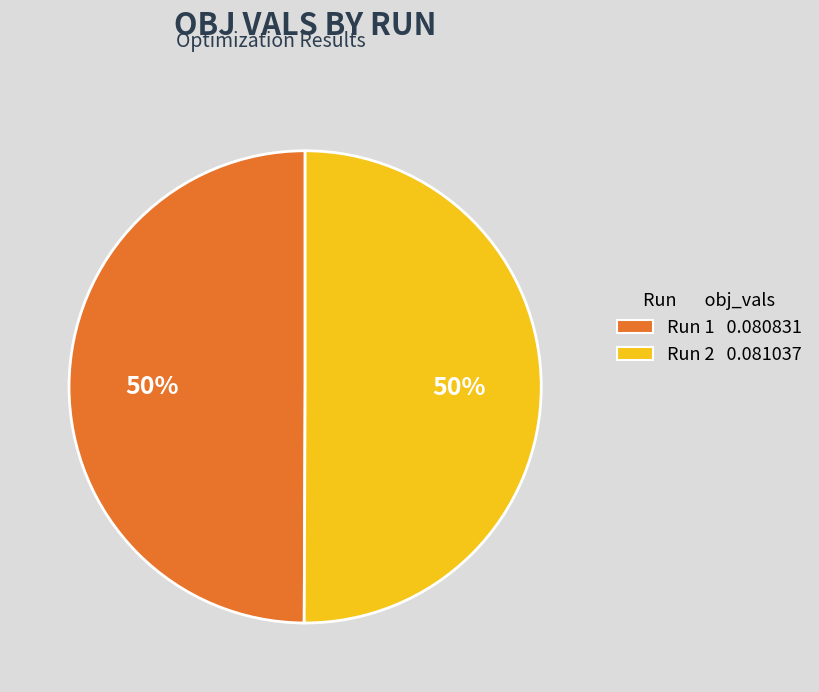

What percentage is the Run 1 0.080831 slice, to the nearest percent?

50%